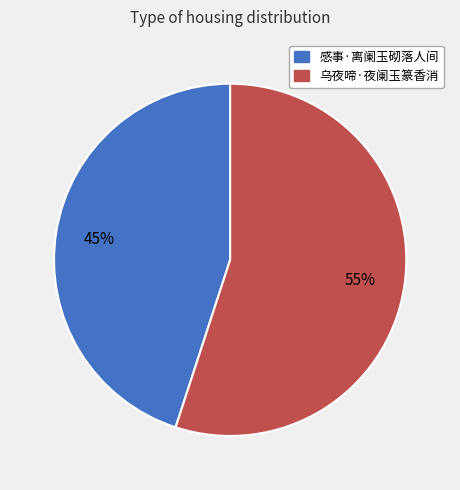

True or false: 感事·离阑玉砌落人间 accounts for 45% of the total.

True